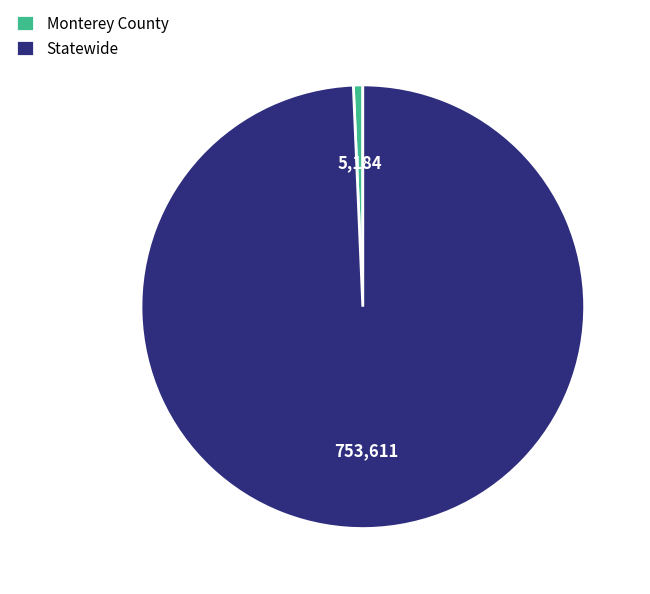

Between Statewide and Monterey County, which is larger?

Statewide